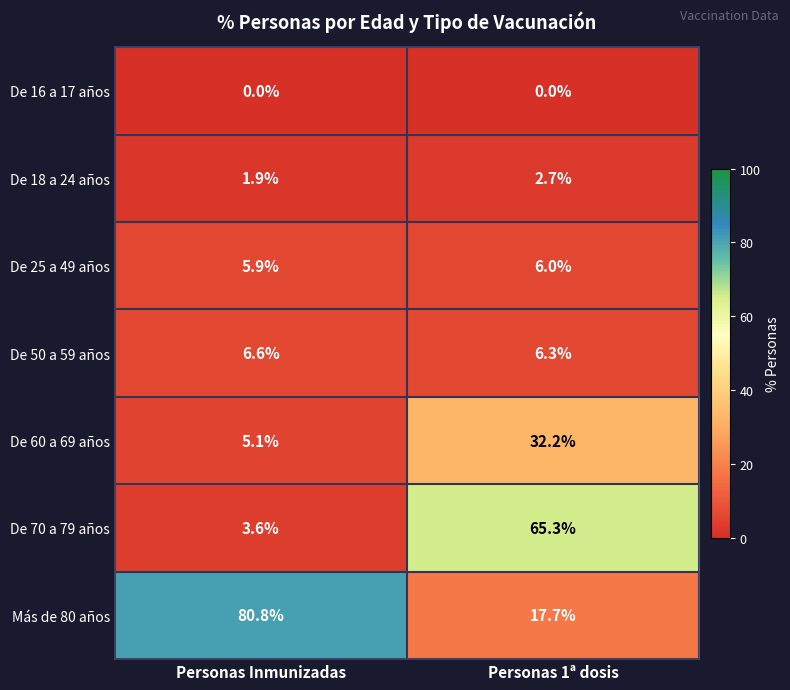

What is the greatest value displayed?

80.8